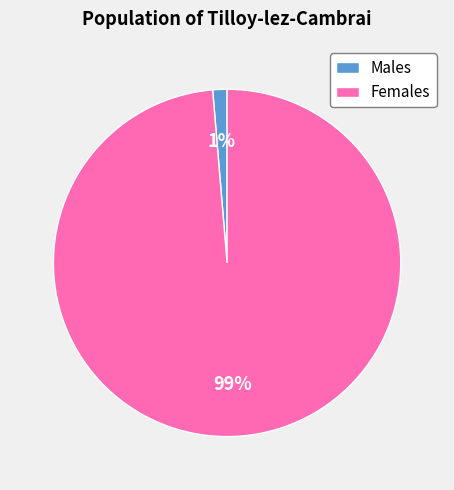

What is the majority slice?

Females